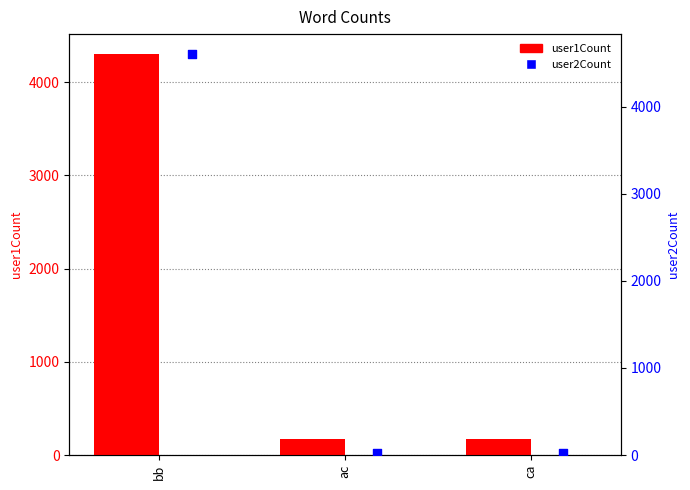

Which series reaches the maximum Y coordinate?

user2Count bars